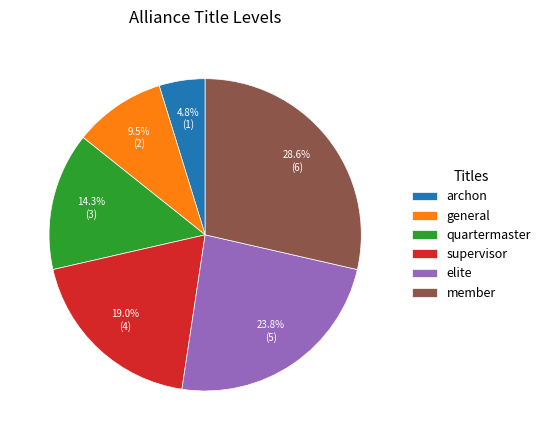

Is it true that elite is 12% of the pie?

False